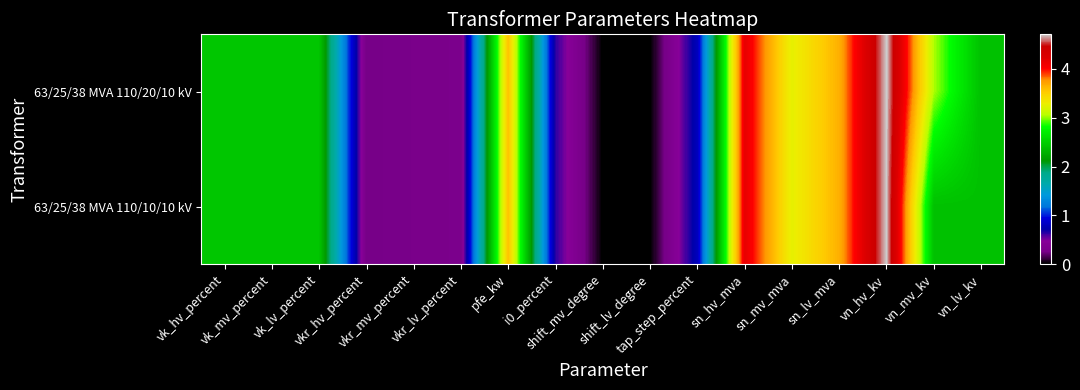

Which label corresponds to the largest value in the chart?

vn_hv_kv